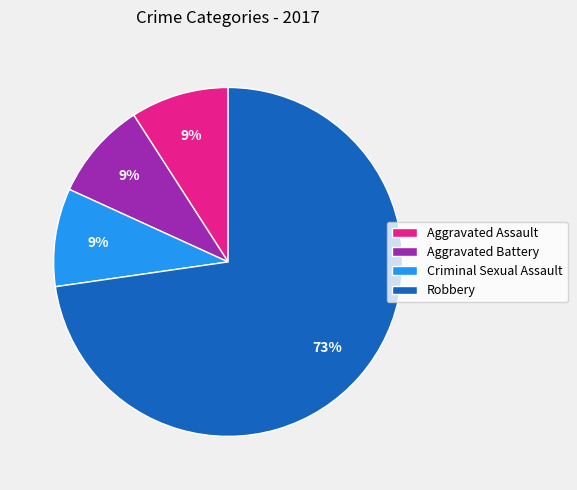

How many slices are in this pie chart?

4